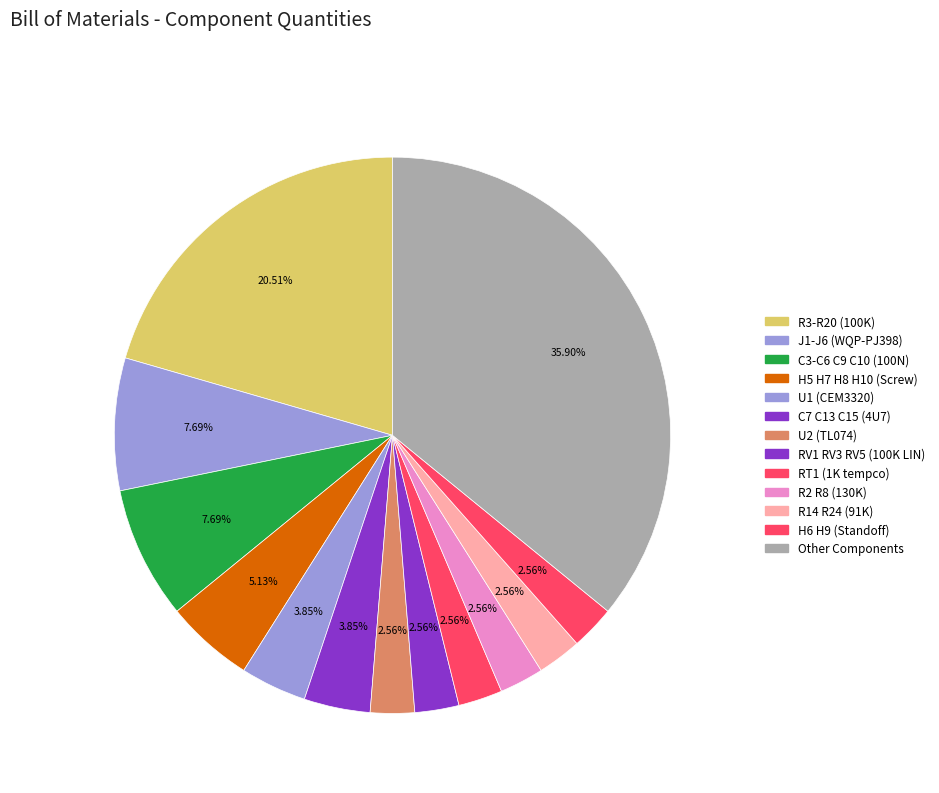

How many segments does this pie chart have?

13